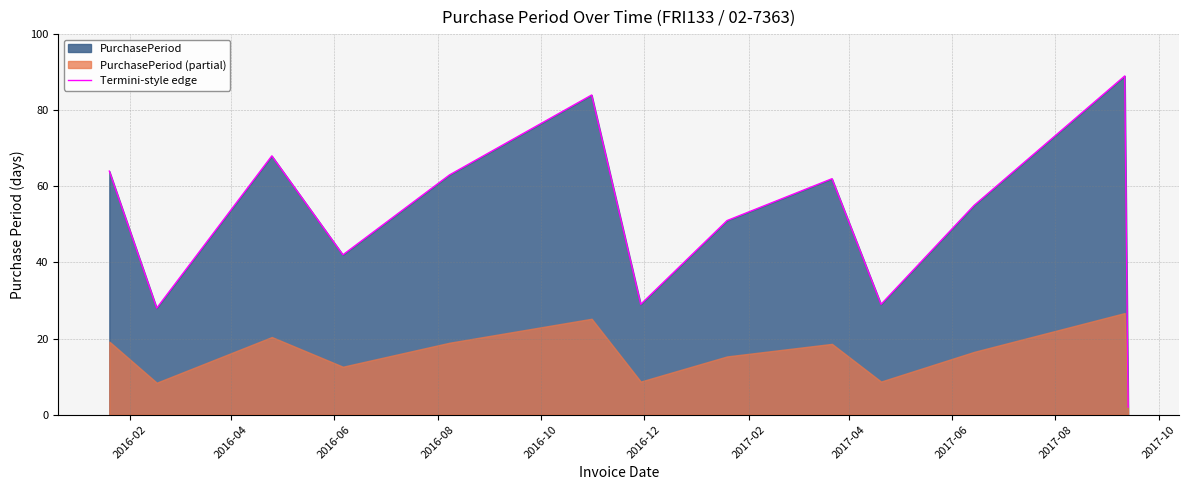

What is the maximum value for Termini-style edge?

89